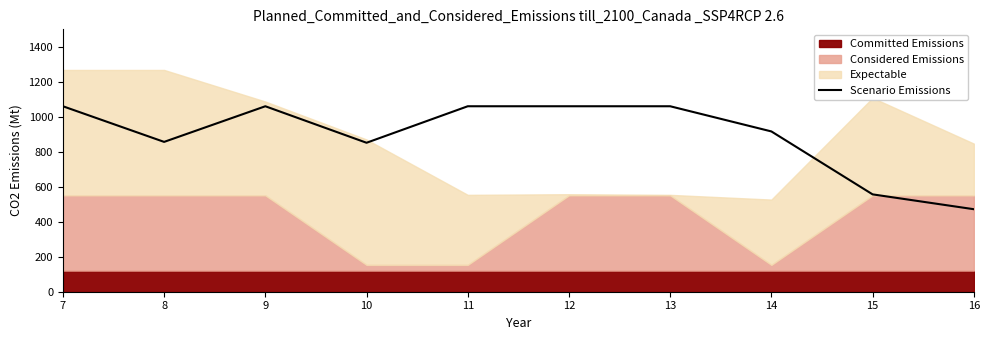

How many lines are shown in the chart?

1